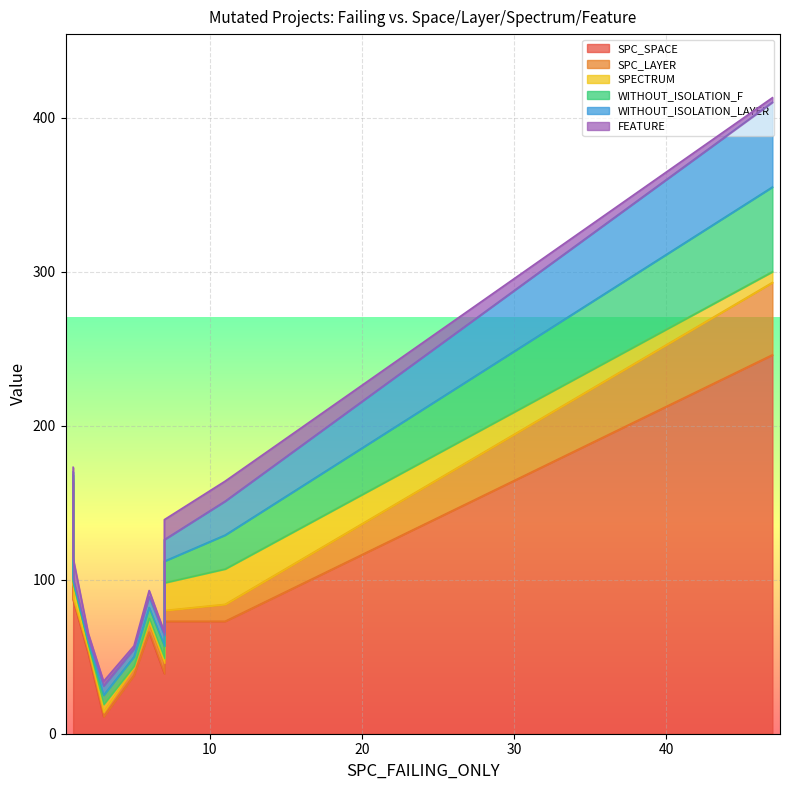

At which category is the sum across all series the highest?

47